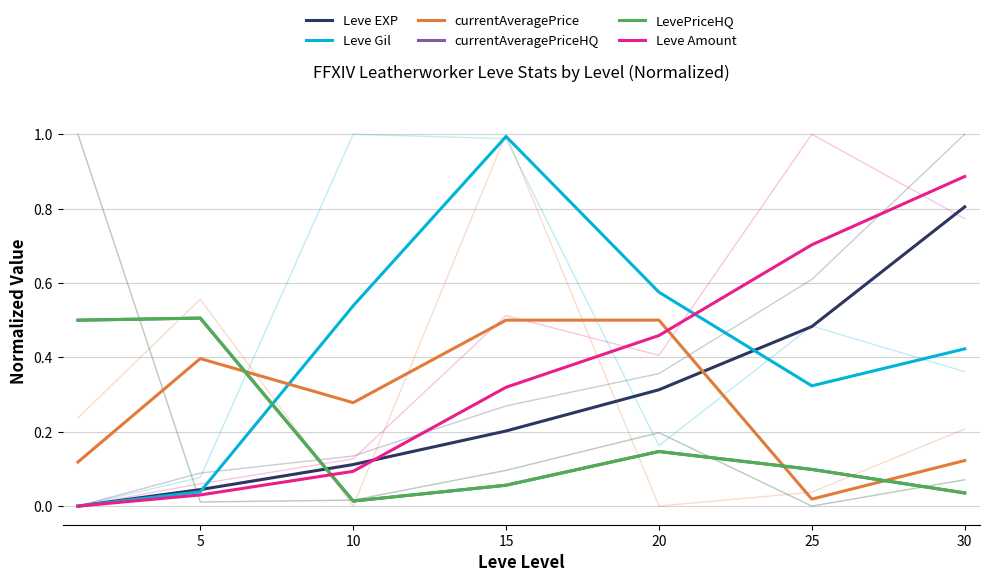

Which series has the widest spread of values?

Leve Gil